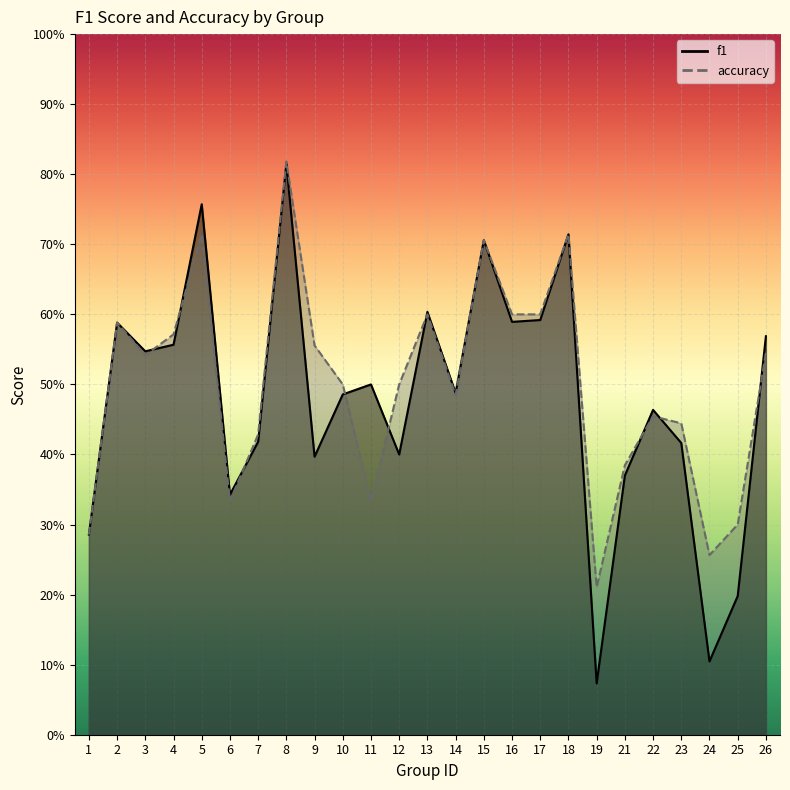

How many lines are shown in the chart?

2